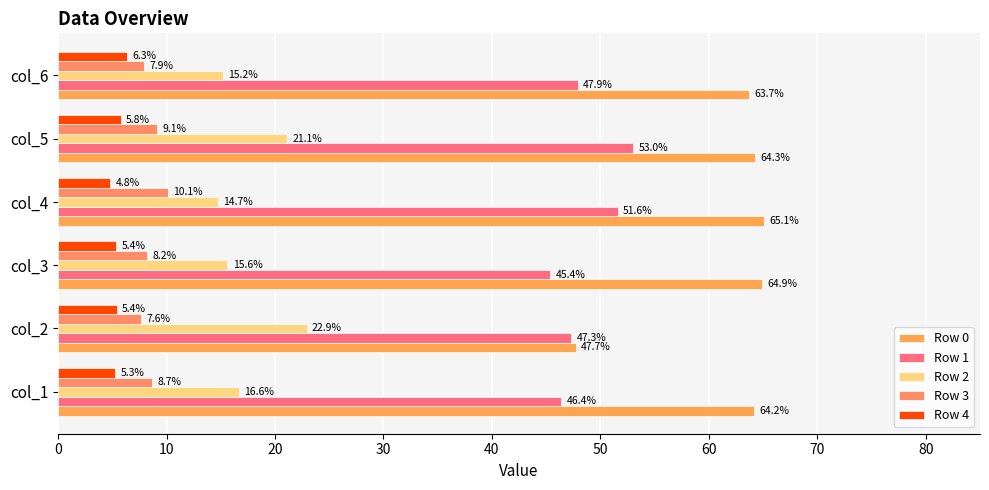

List the labels in order of Row 3 value, smallest first.

col_2, col_6, col_3, col_1, col_5, col_4